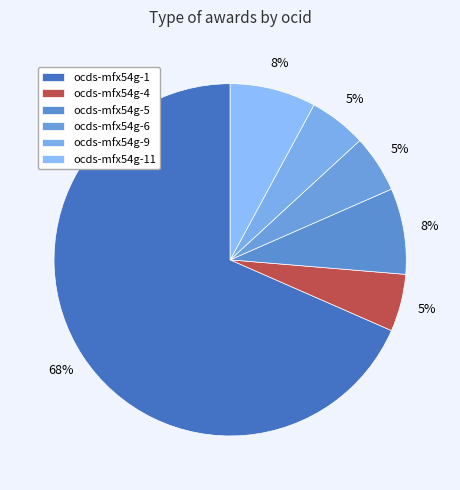

How many slices are in this pie chart?

6